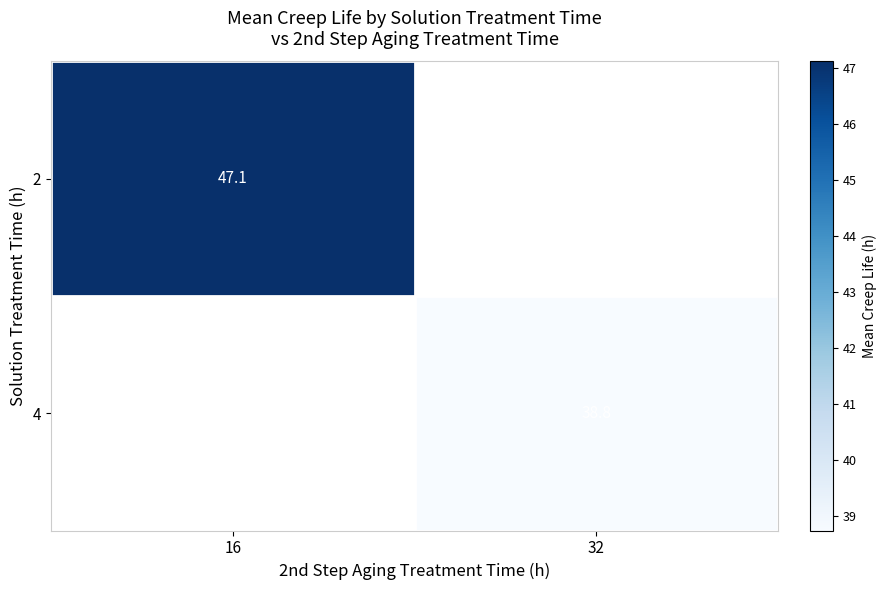

Is the value of 2 at 16 greater than the value of 4 at 32?

Yes